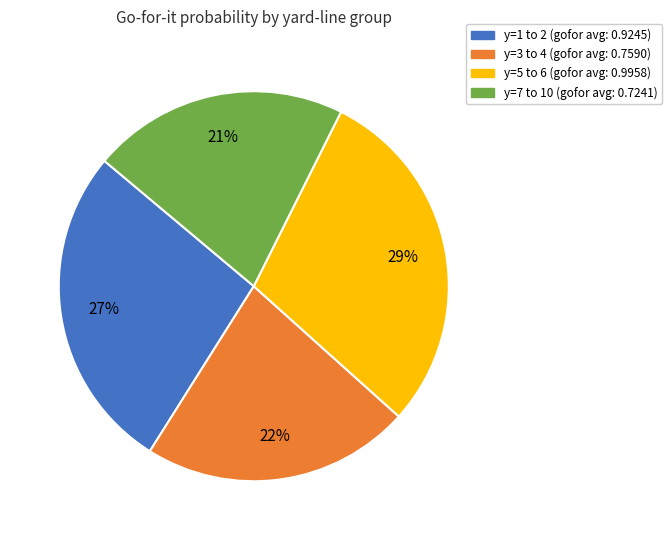

To the nearest percent, what is the average slice percentage?

25%